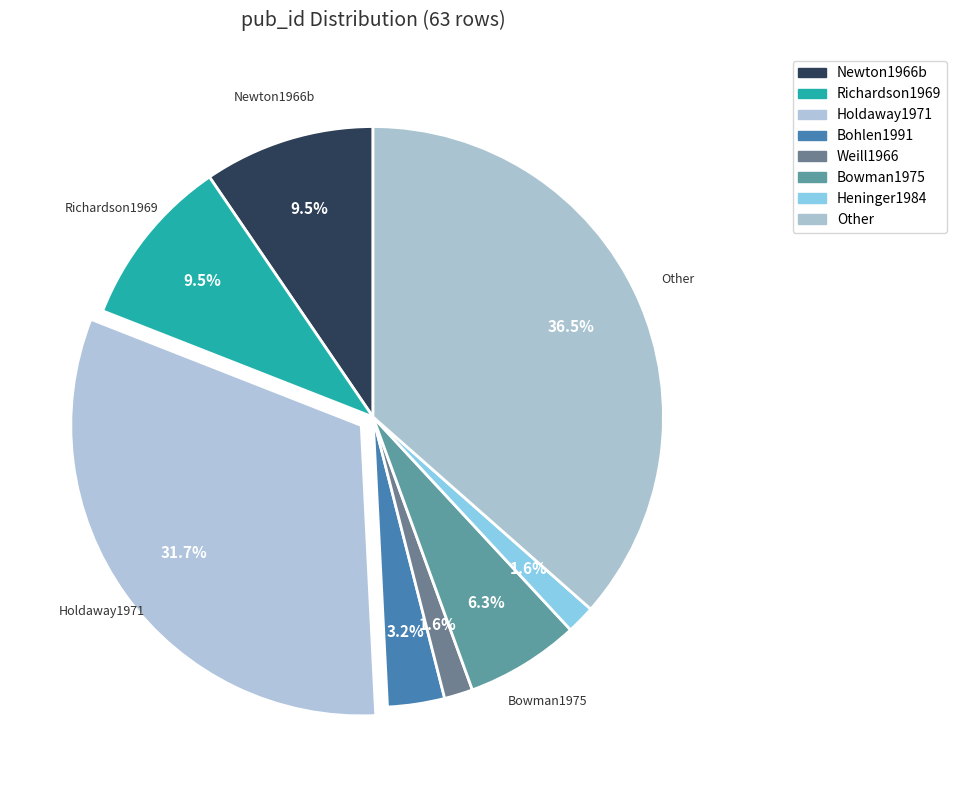

To the nearest percent, what is the difference between the Bowman1975 and Other slice percentages?

30%